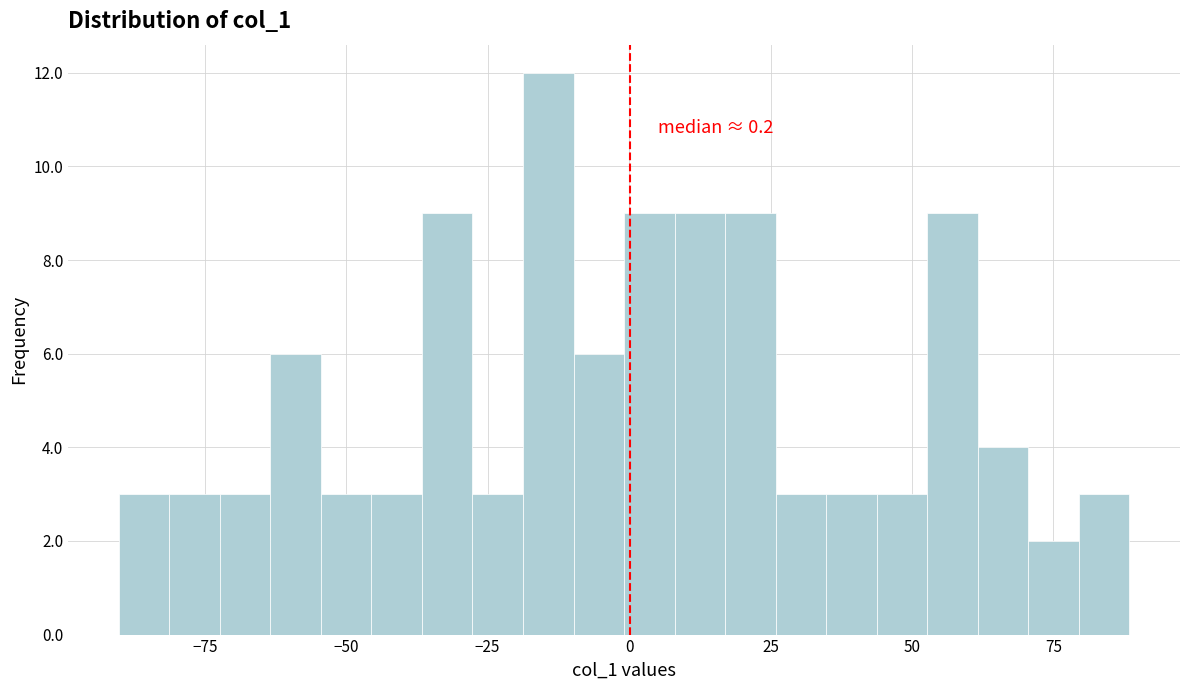

Read against the x-axis, roughly where is the centre of the tallest bar?

-15